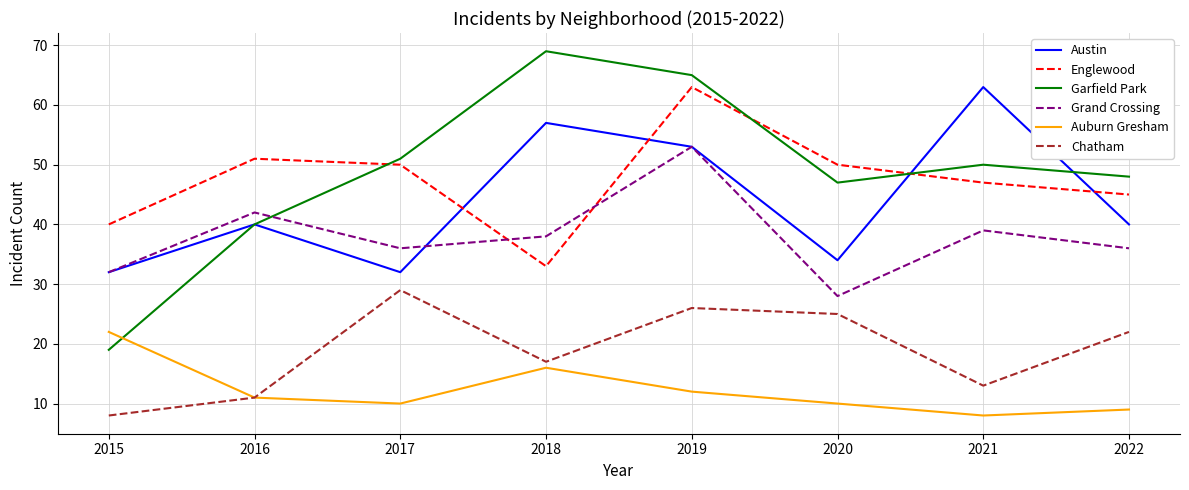

What is the difference between the maximum and minimum values in the Austin series?

31